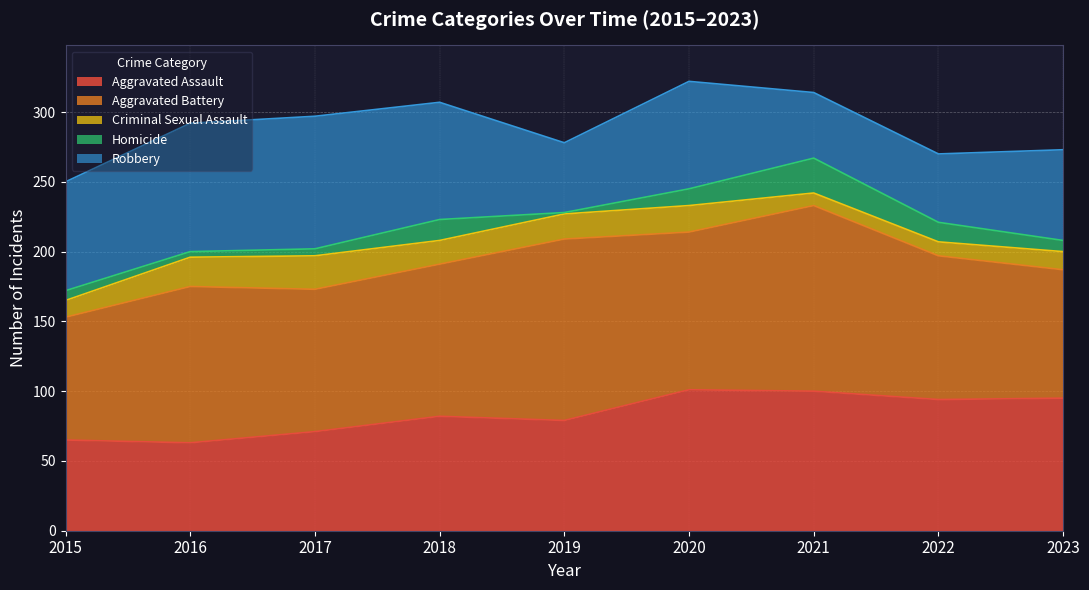

True or false: Homicide has a value of 25 at 2021.

True